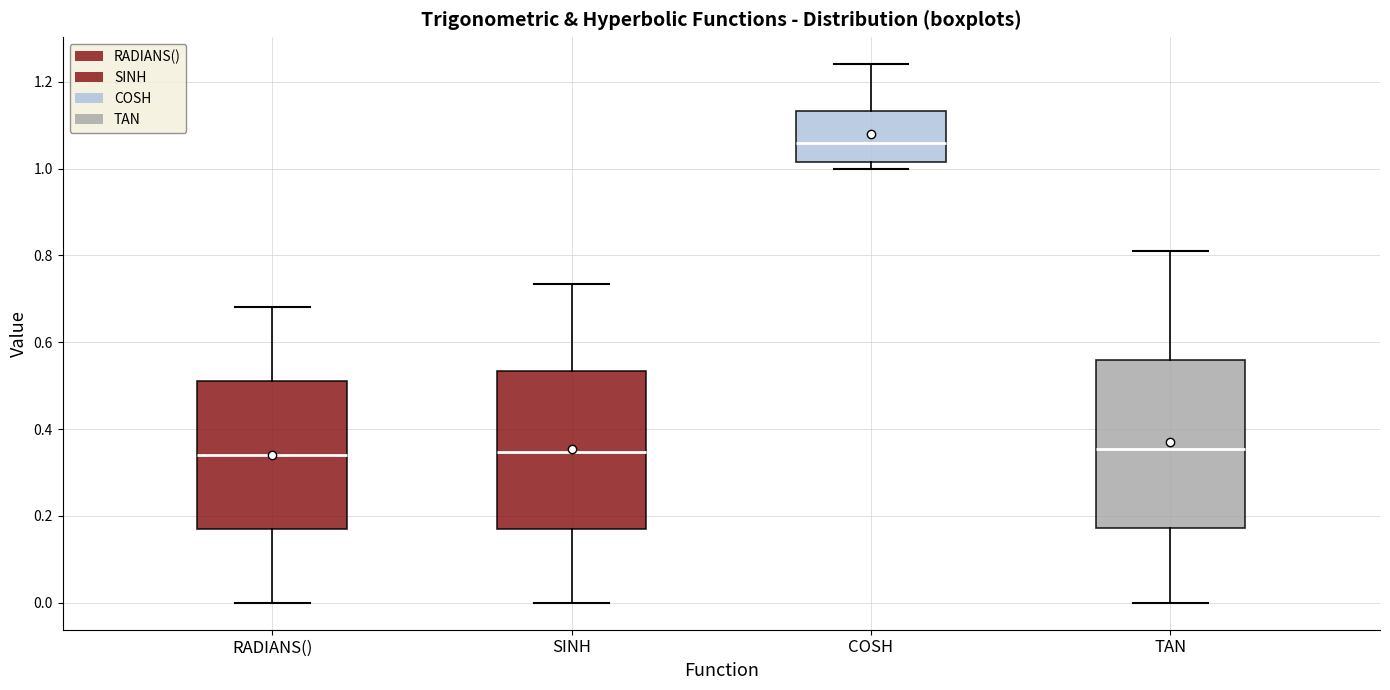

Where does the median line of the box for RADIANS() sit on the y-axis? The values are not printed on the chart, so give them approximately, as read against the axis.

0.34